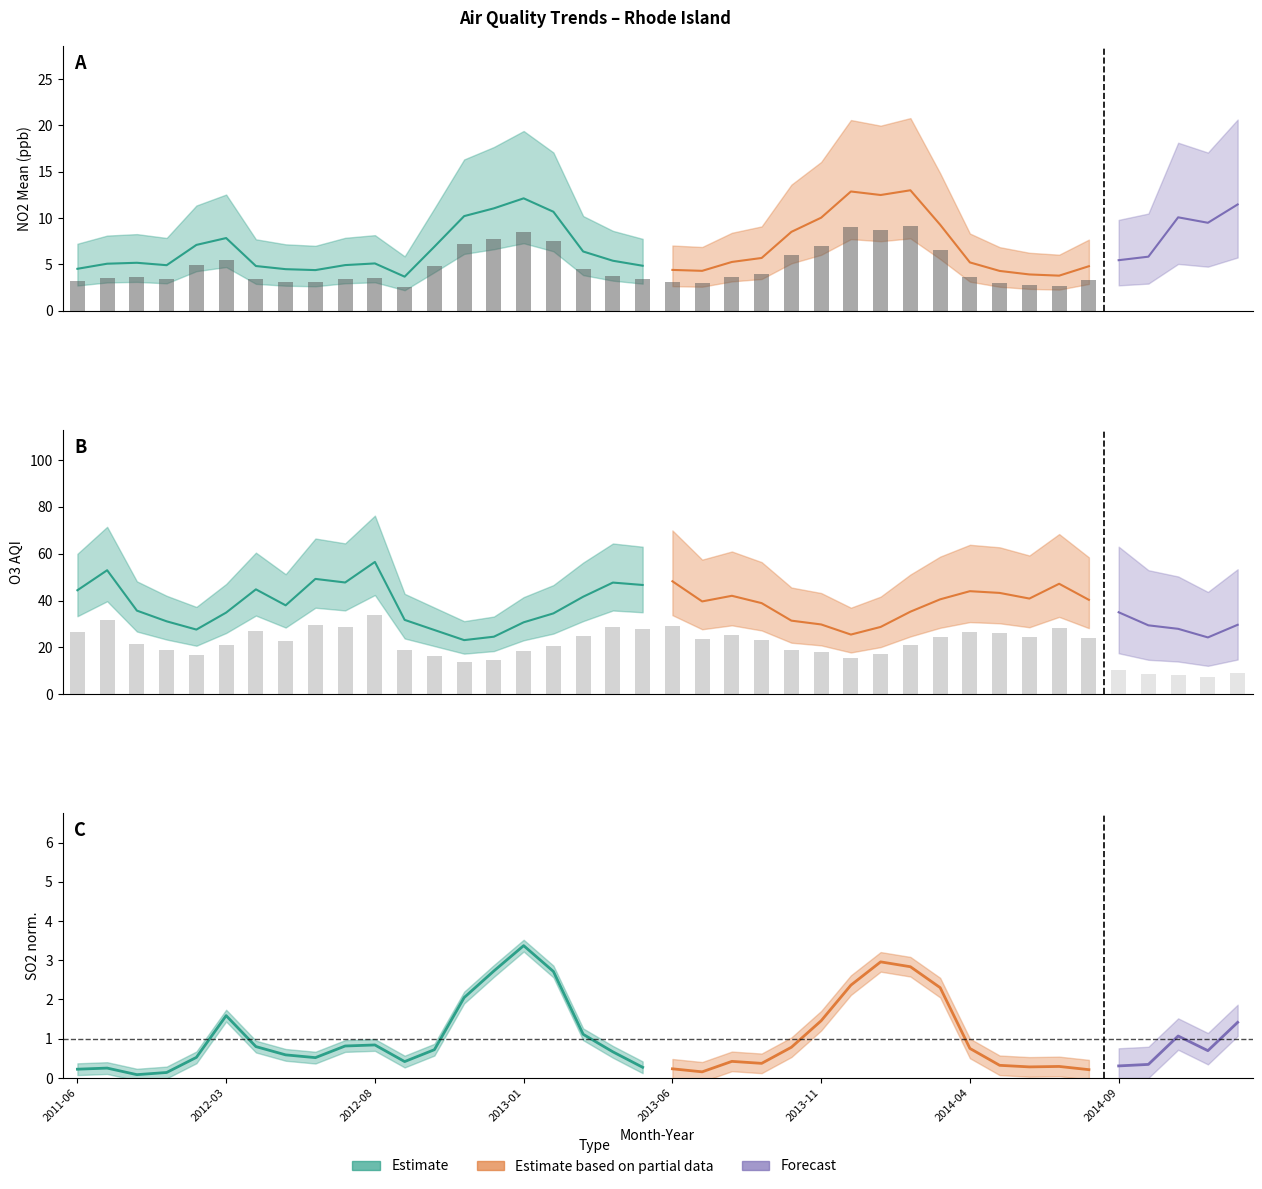

The NO2 AQI series shows 43.7 at 2014-02. True or false?

False